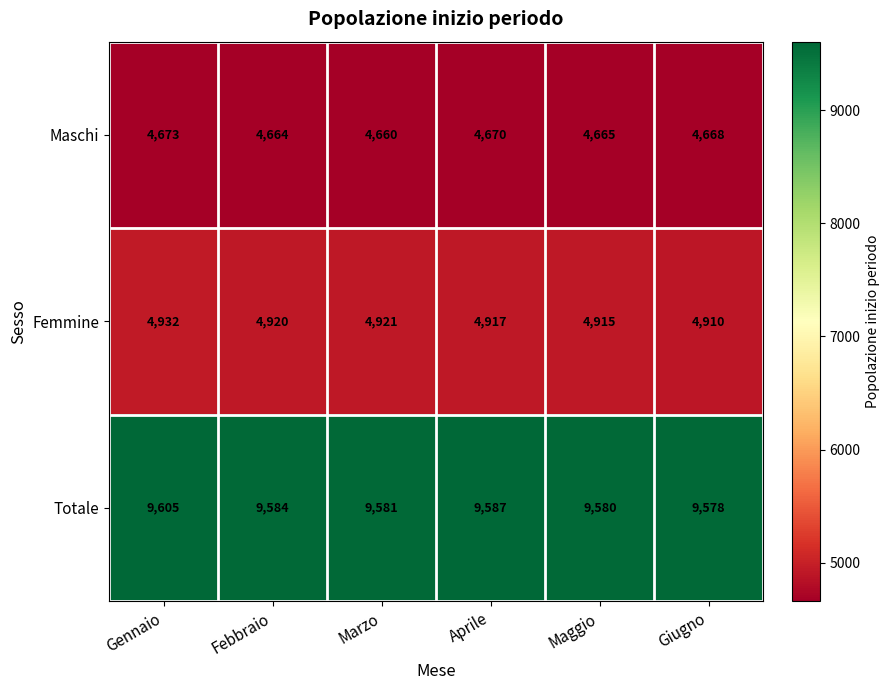

Is it true that Maschi equals 993 at Gennaio?

False